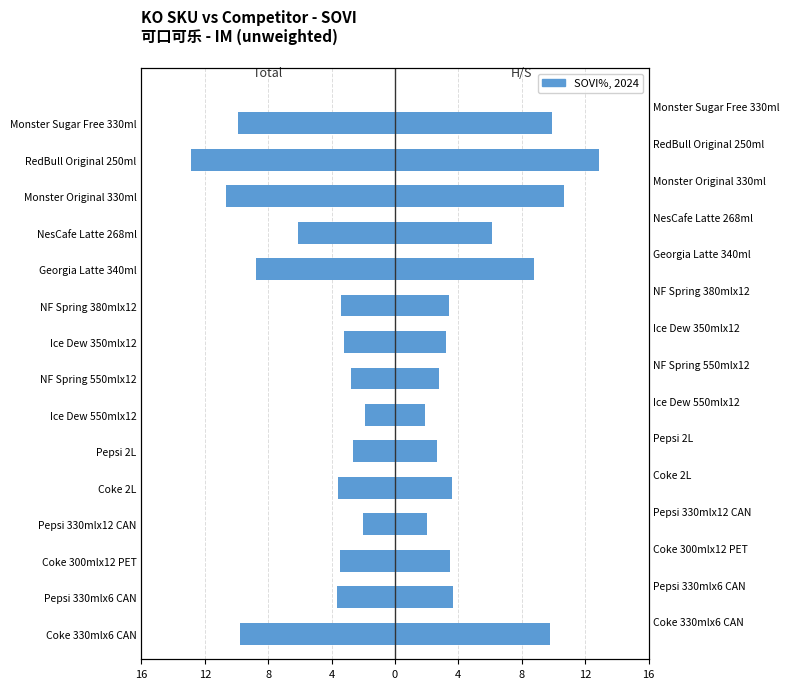

How many bars are there in each group?

2